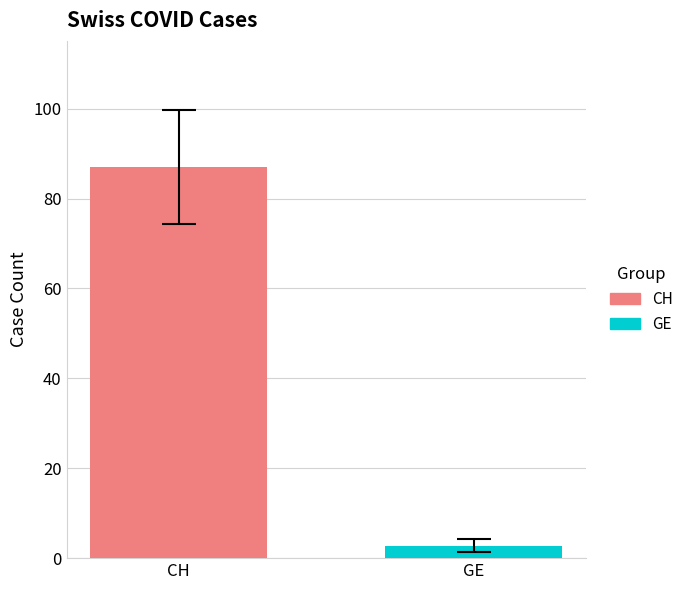

Which series has the largest range (max minus min)?

CH